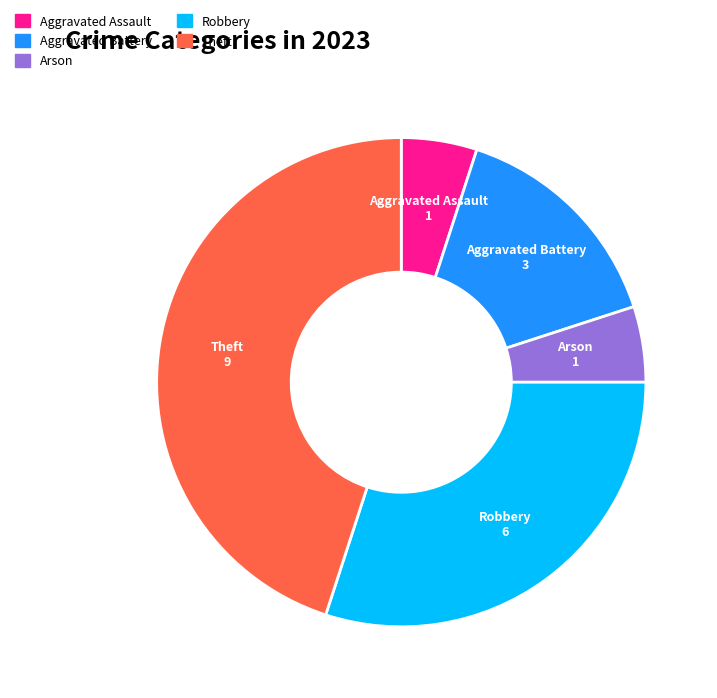

Is there a majority slice in this chart?

No